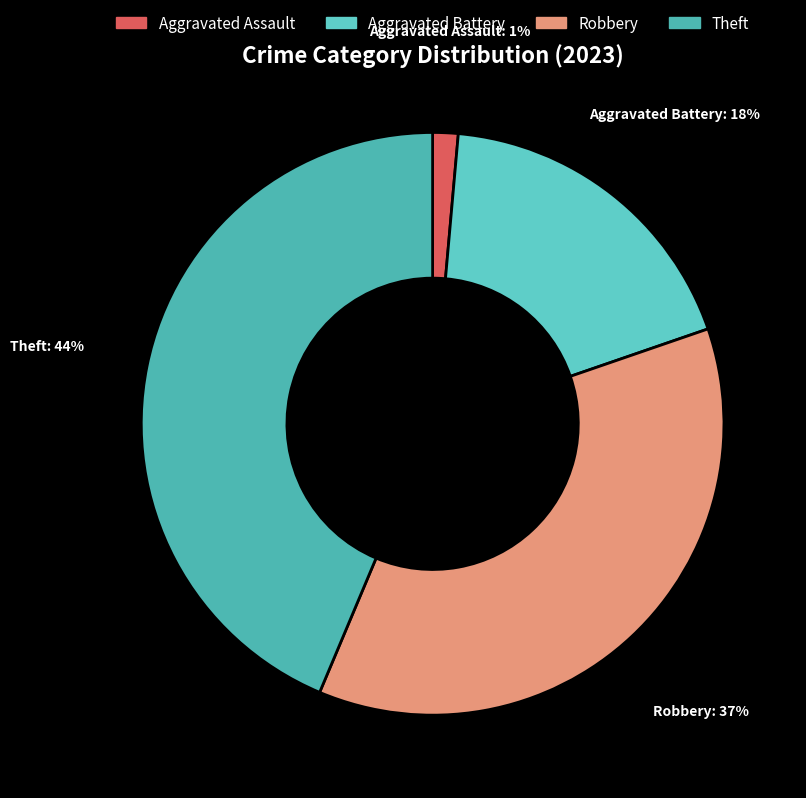

True or false: Aggravated Assault accounts for 7% of the total.

False